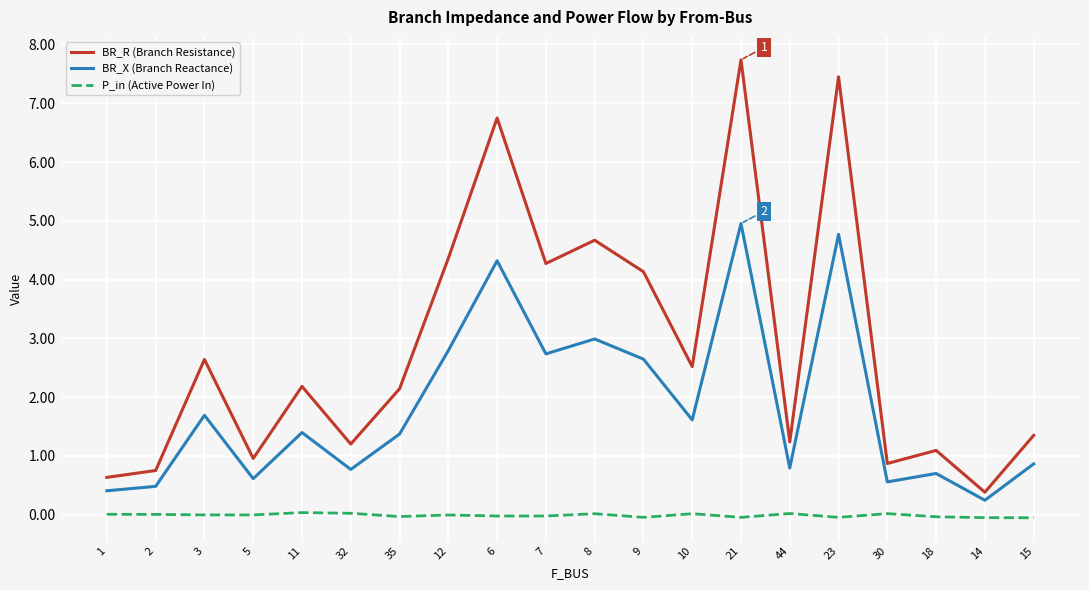

At 44, list the series in order from largest to smallest.

BR_R (Branch Resistance), BR_X (Branch Reactance), P_in (Active Power In)